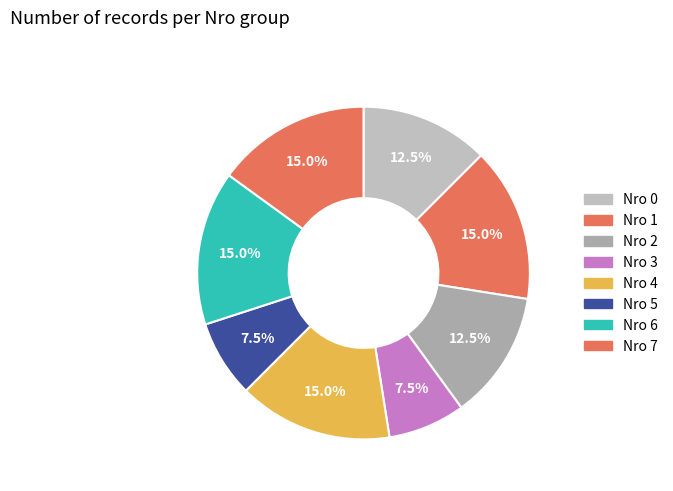

Count the number of slices in the pie.

8